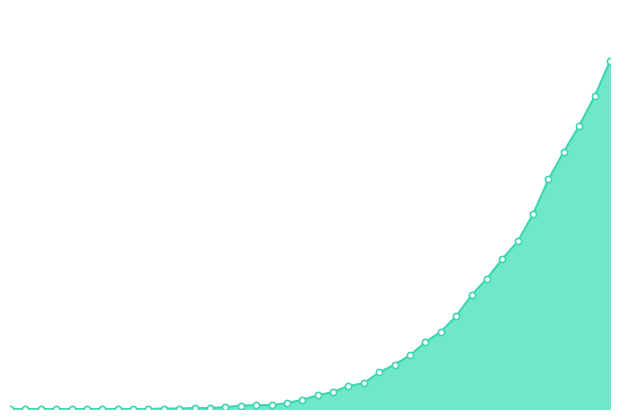

Which series has the largest Y range (max minus min)?

CH_line